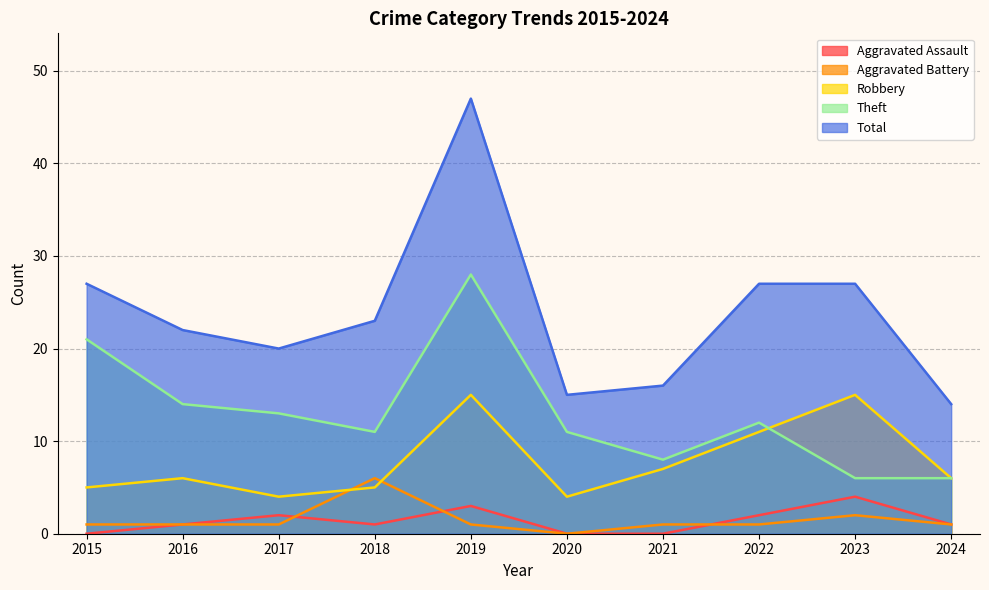

Which series has the widest spread of values?

Total